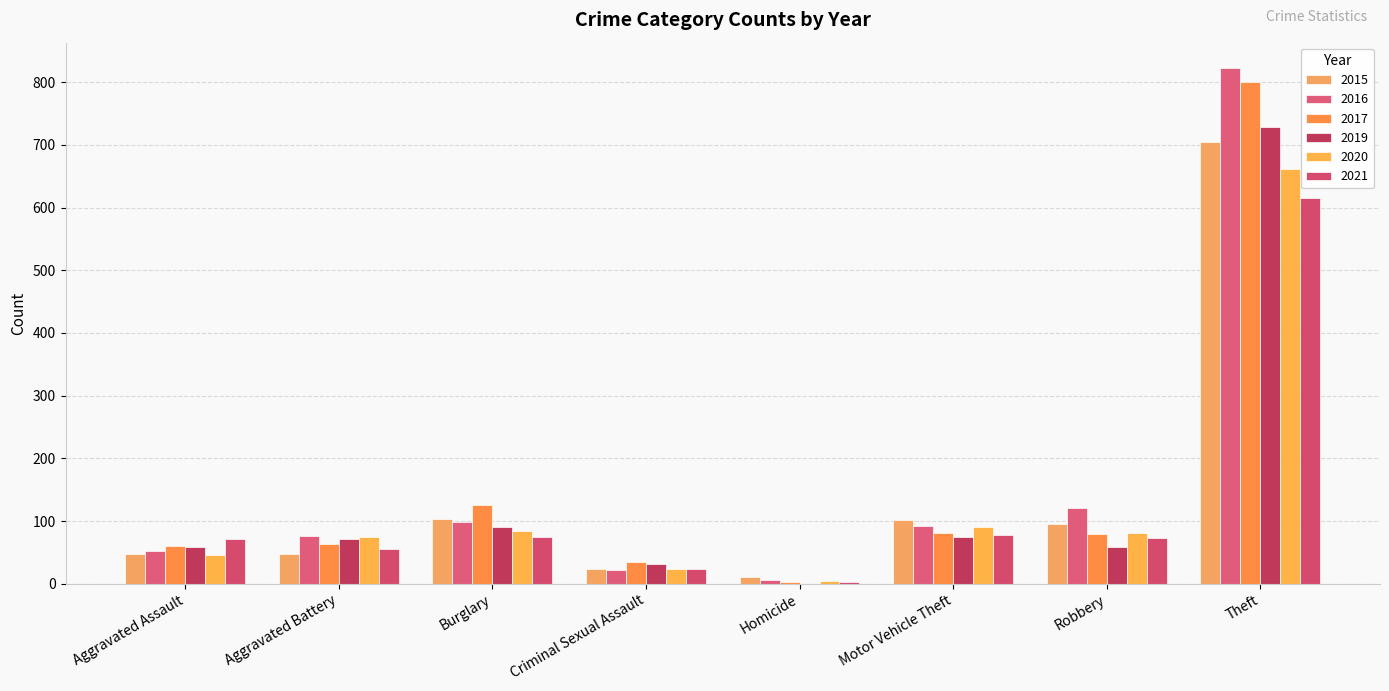

What is the greatest value displayed?

822